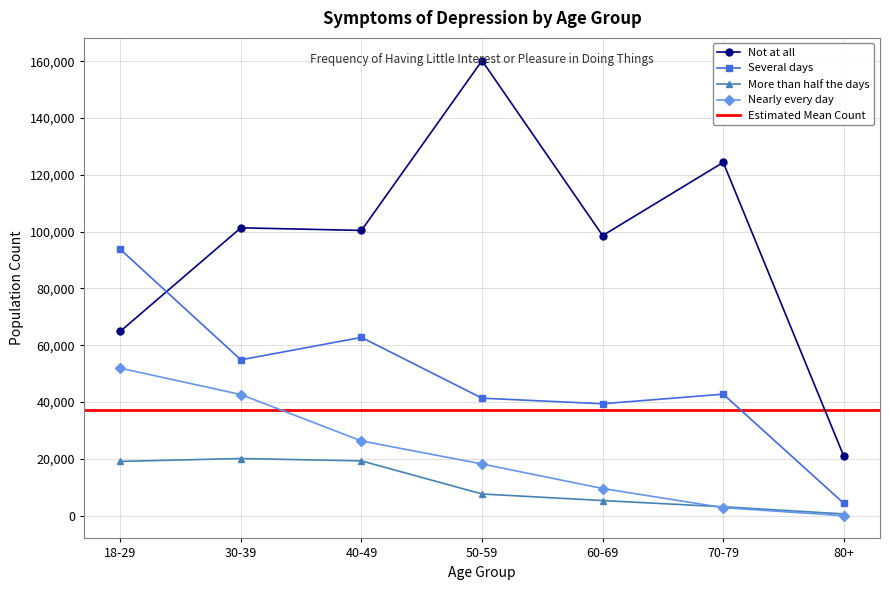

Where is More than half the days nearest to the value 10368?

50-59